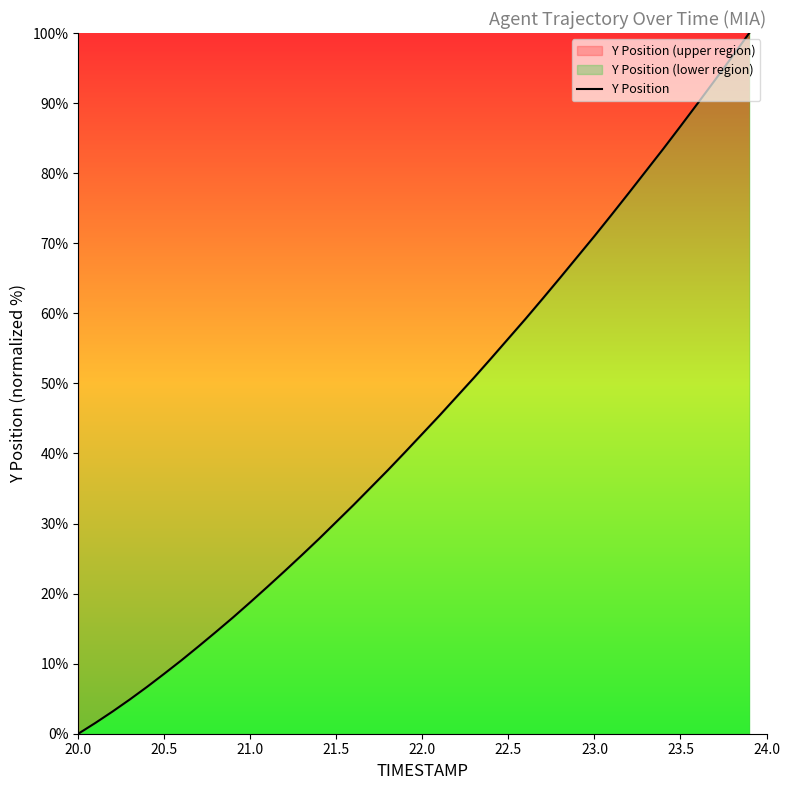

How many lines are shown in the chart?

1